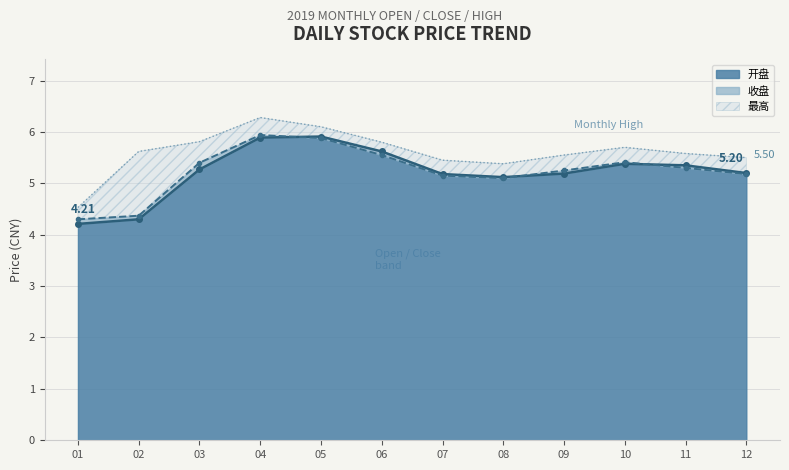

What is the difference between the 收盘 values at 07 and 10?

0.3